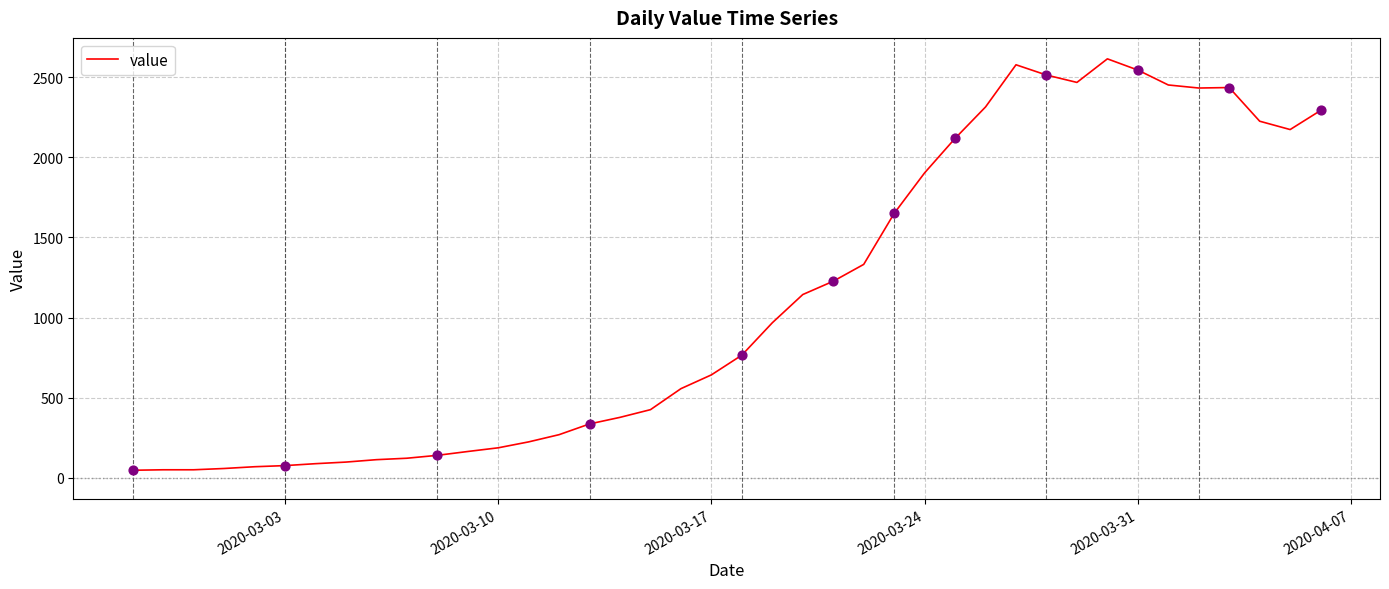

What is the maximum value shown in the chart?

2614